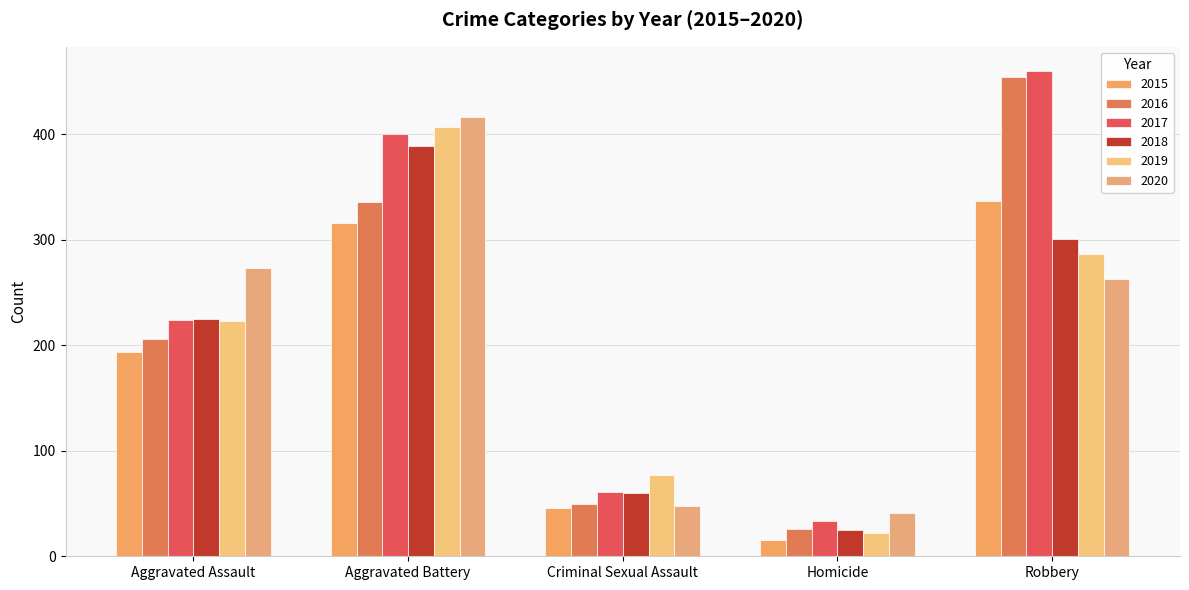

What is the total value across all series at Homicide?

162